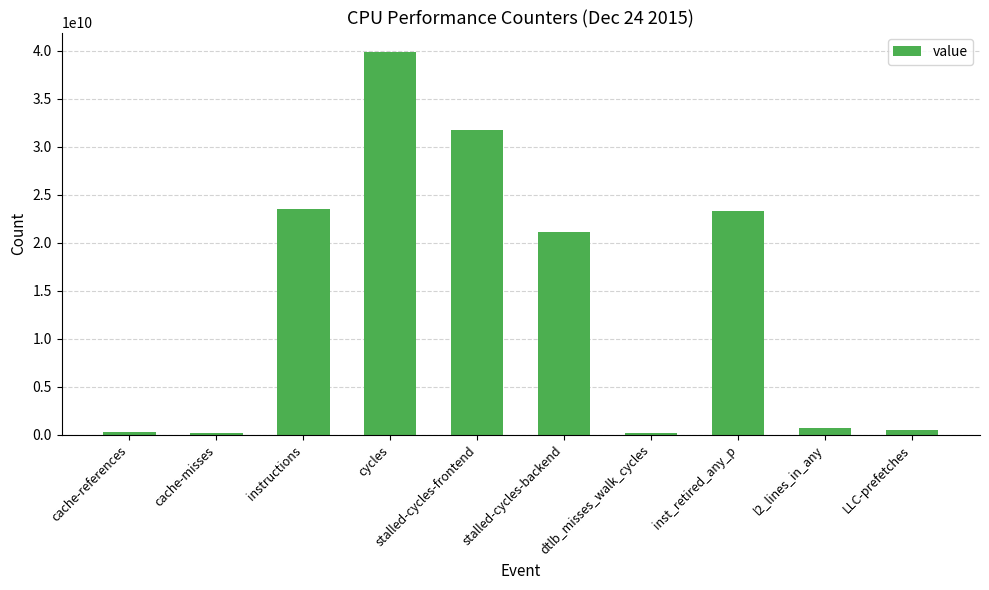

Where is the data nearest to the value 19997072876?

stalled-cycles-backend